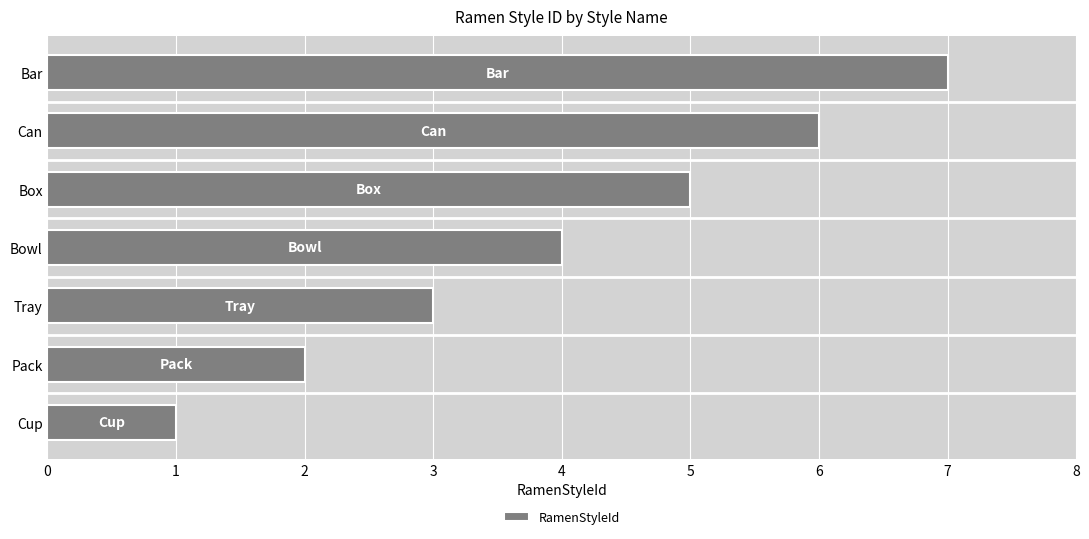

What is the ratio of the value at Box to the value at Can?

0.8